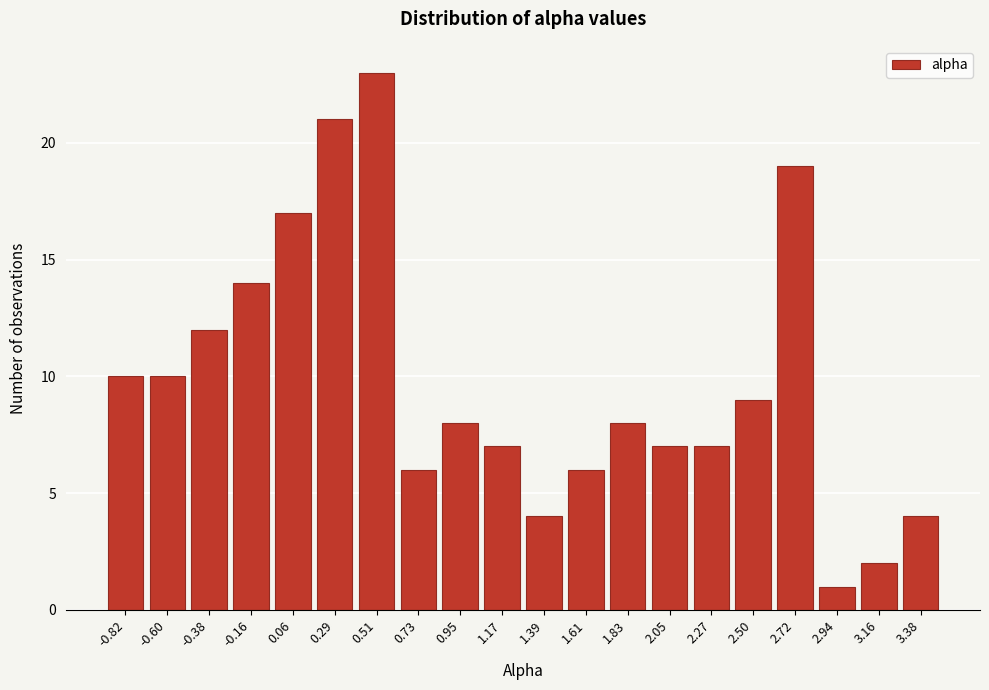

Reading left to right, extract all data points from this chart.

-0.82=10	-0.60=10	-0.38=12	-0.16=14	0.06=17	0.29=21	0.51=23	0.73=6	0.95=8	1.17=7	1.39=4	1.61=6	1.83=8	2.05=7	2.27=7	2.50=9	2.72=19	2.94=1	3.16=2	3.38=4